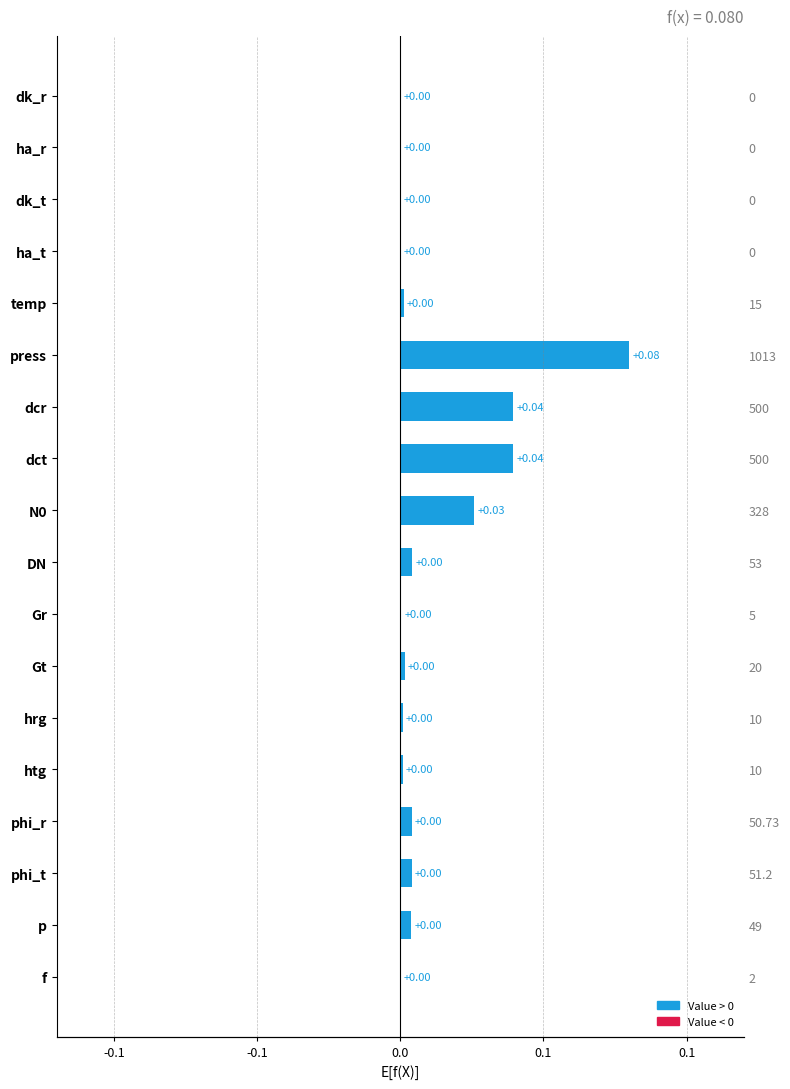

Does the chart contain stacked bars?

No